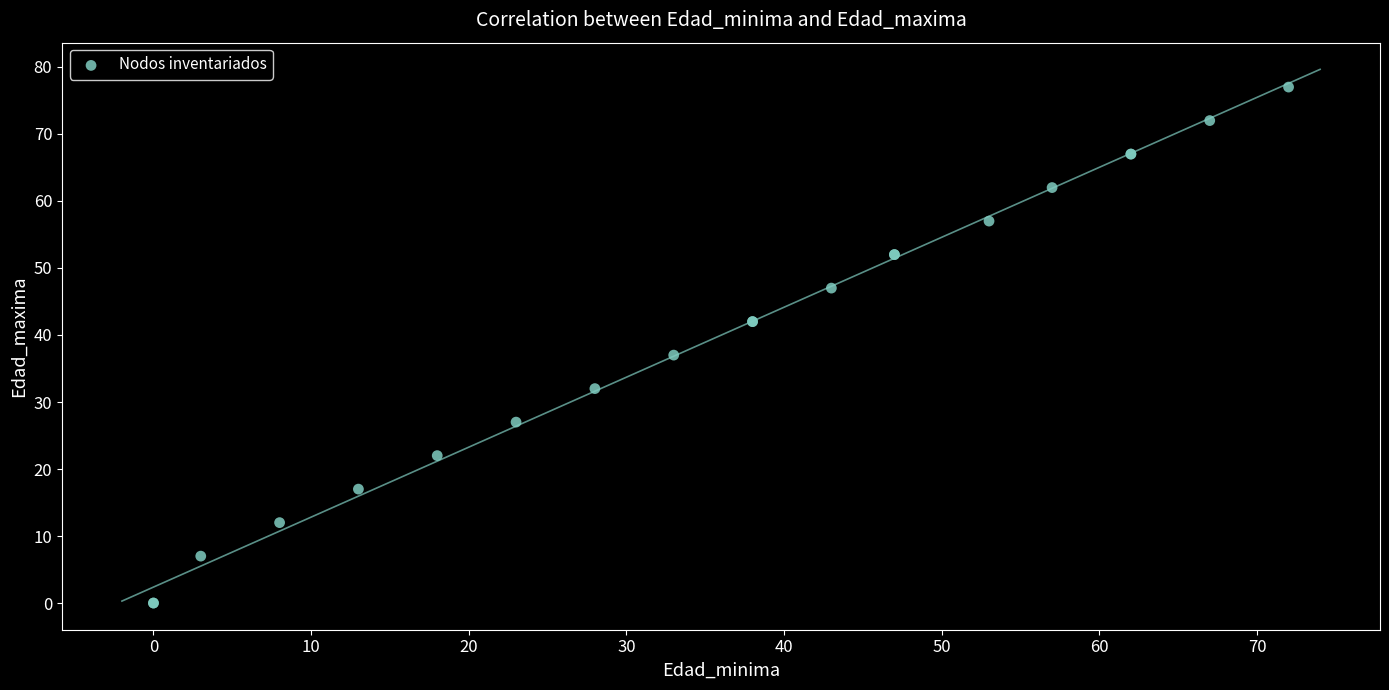

What Y value in the scatter plot is closest to 38?

37